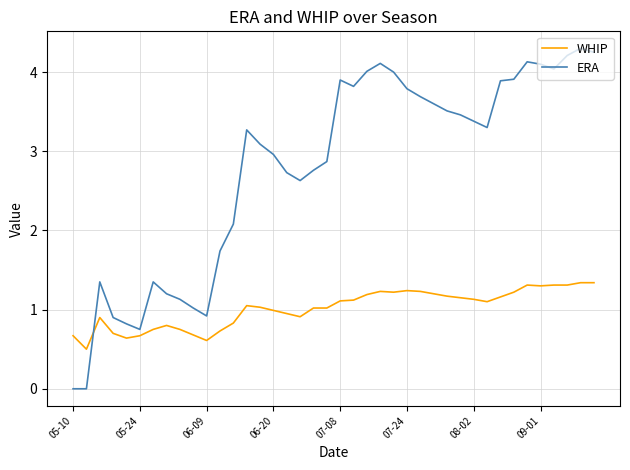

Does the chart have visible grid lines?

Yes